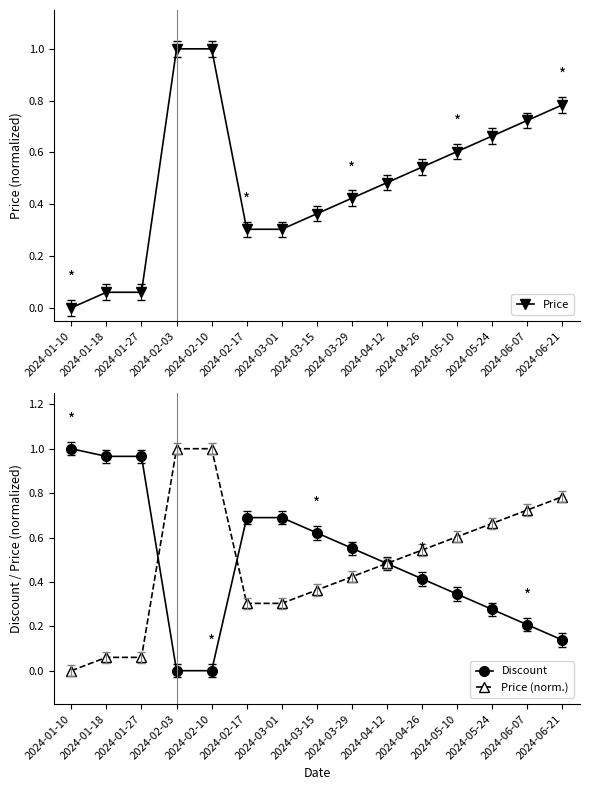

Where do Price (norm.) and Discount first cross each other?

2024-01-27 and 2024-02-03